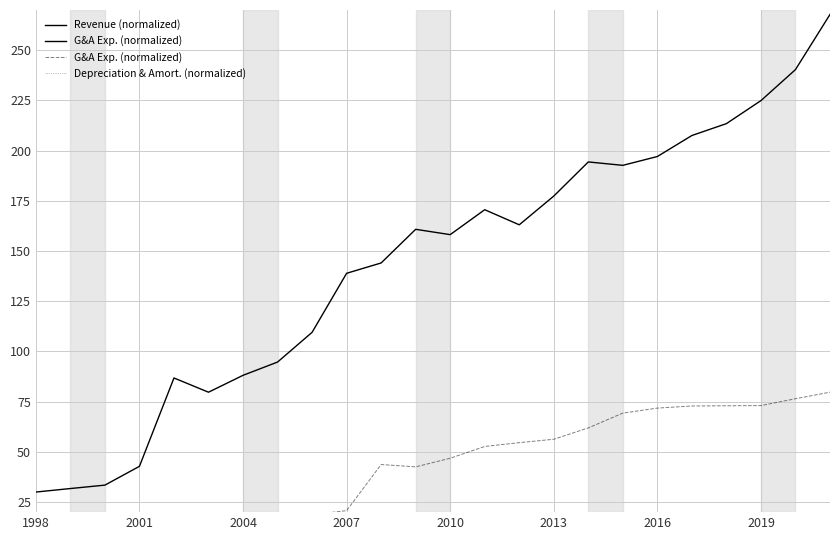

What are all the series names shown in the legend?

Revenue (normalized), G&A Exp. (normalized), Depreciation & Amort. (normalized)